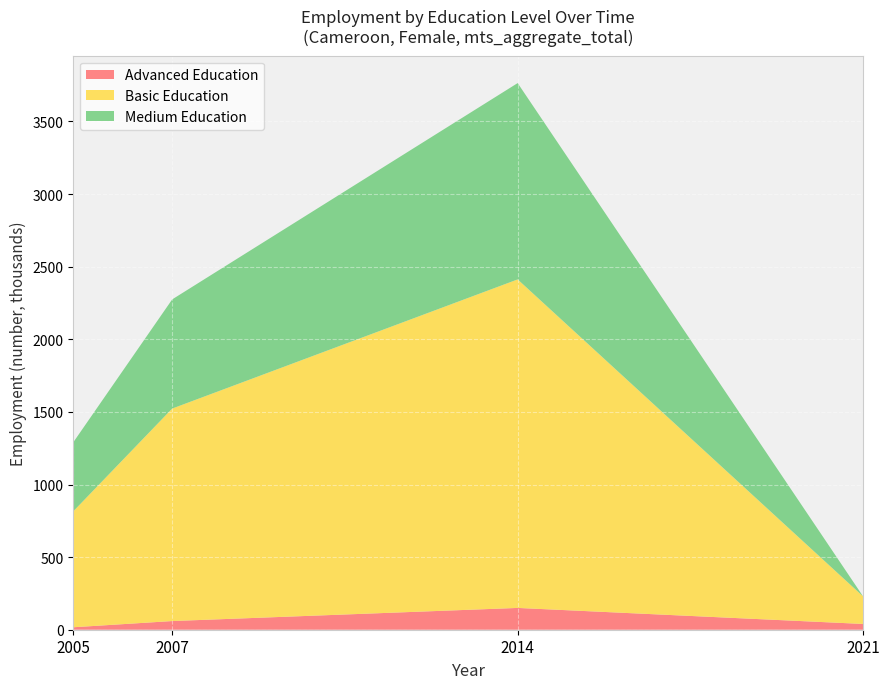

True or false: Advanced Education has a value of 17.0 at 2005.

True